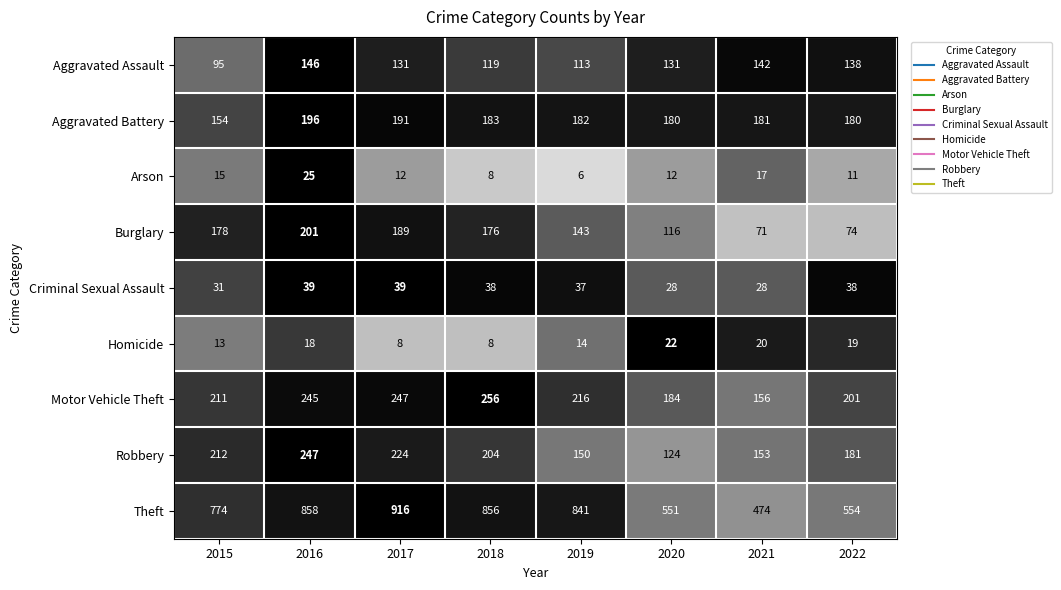

The Aggravated Battery series shows 191 at 2017. True or false?

True